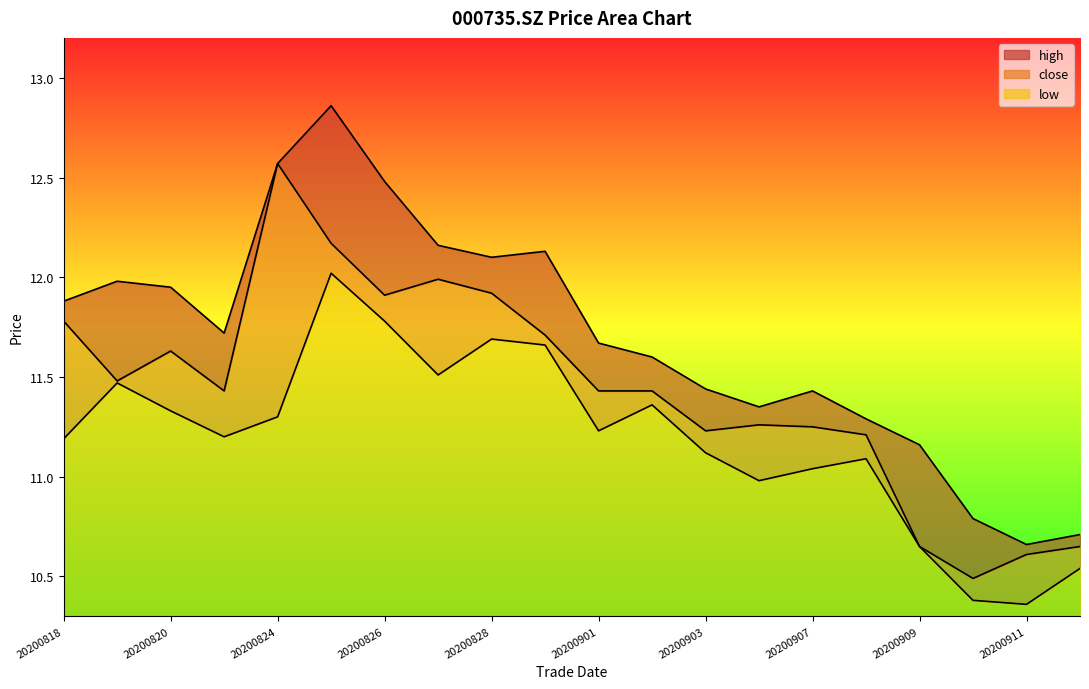

Count the number of data series in this chart.

3